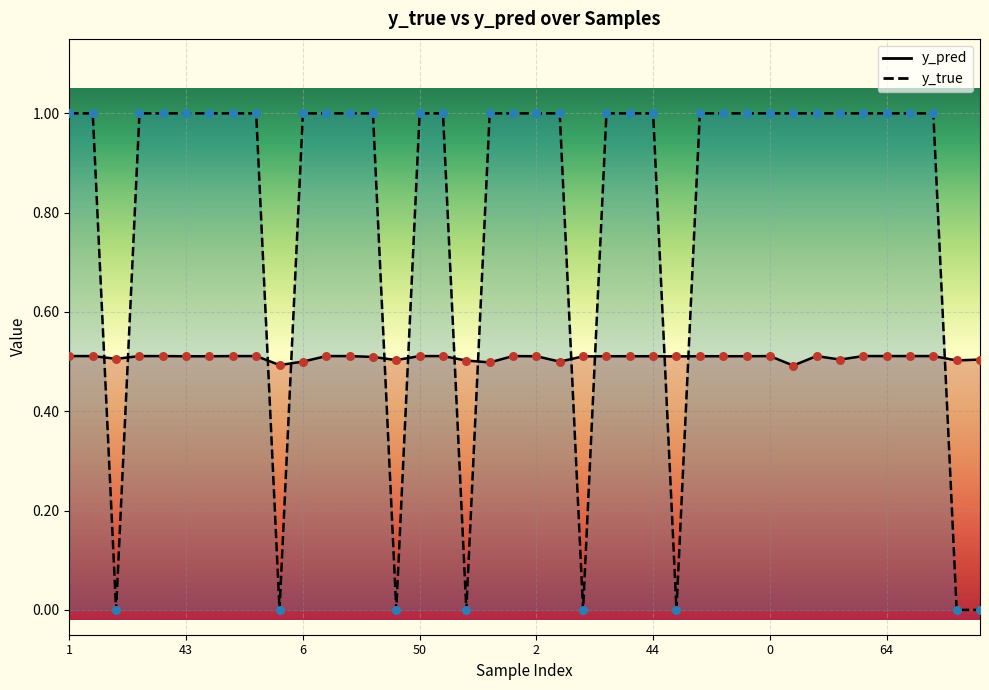

Which series has the widest spread of Y values?

y_true